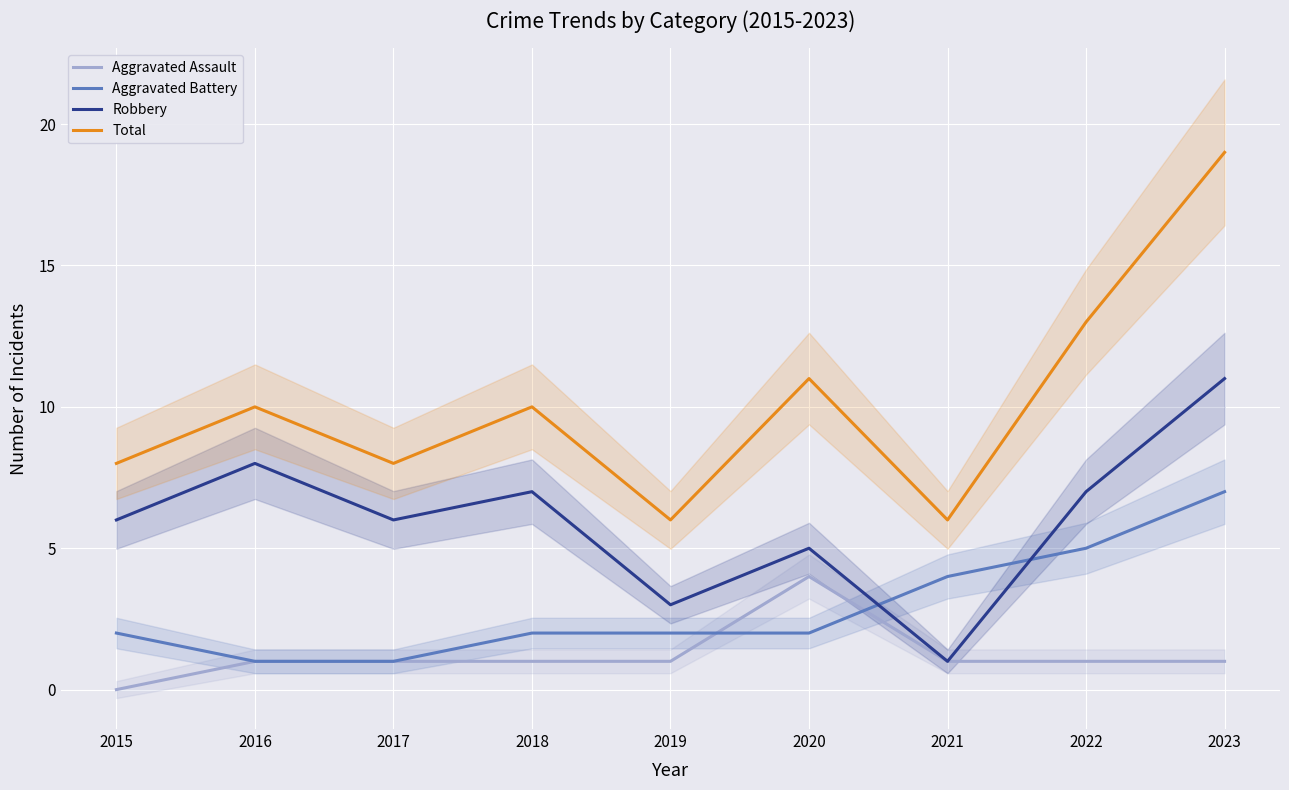

Is it true that Total equals 11 at 2020?

True